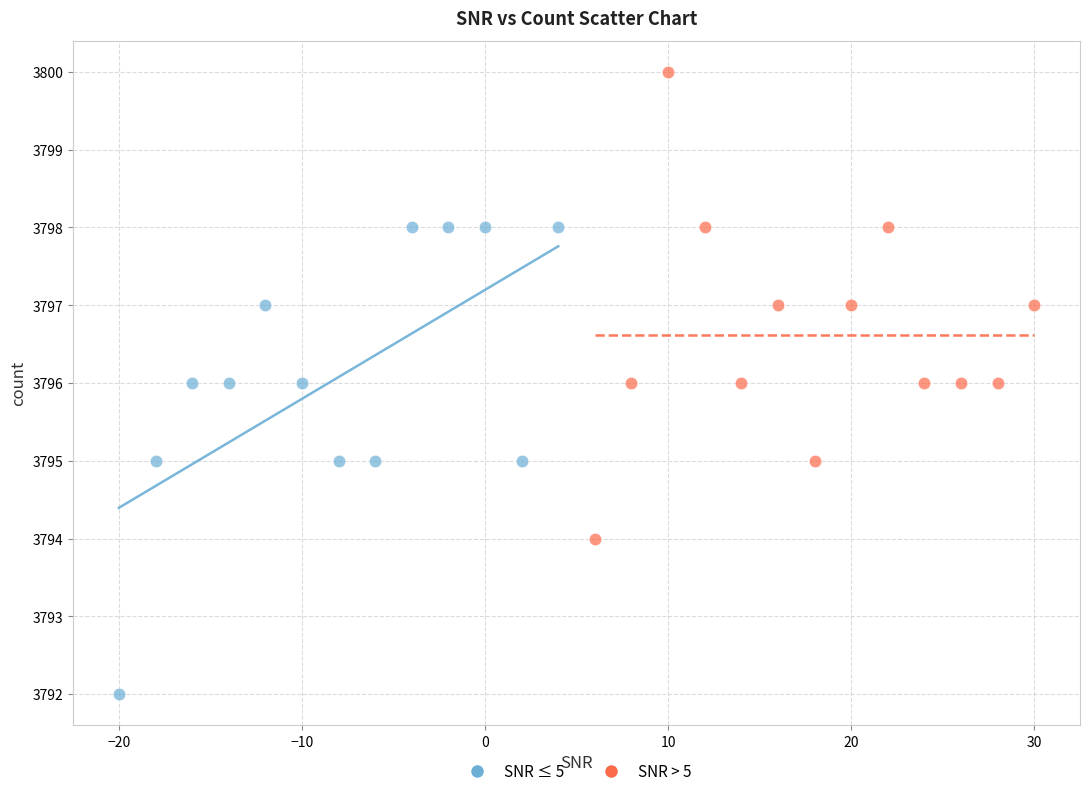

Which series contains the highest Y value?

SNR > 5